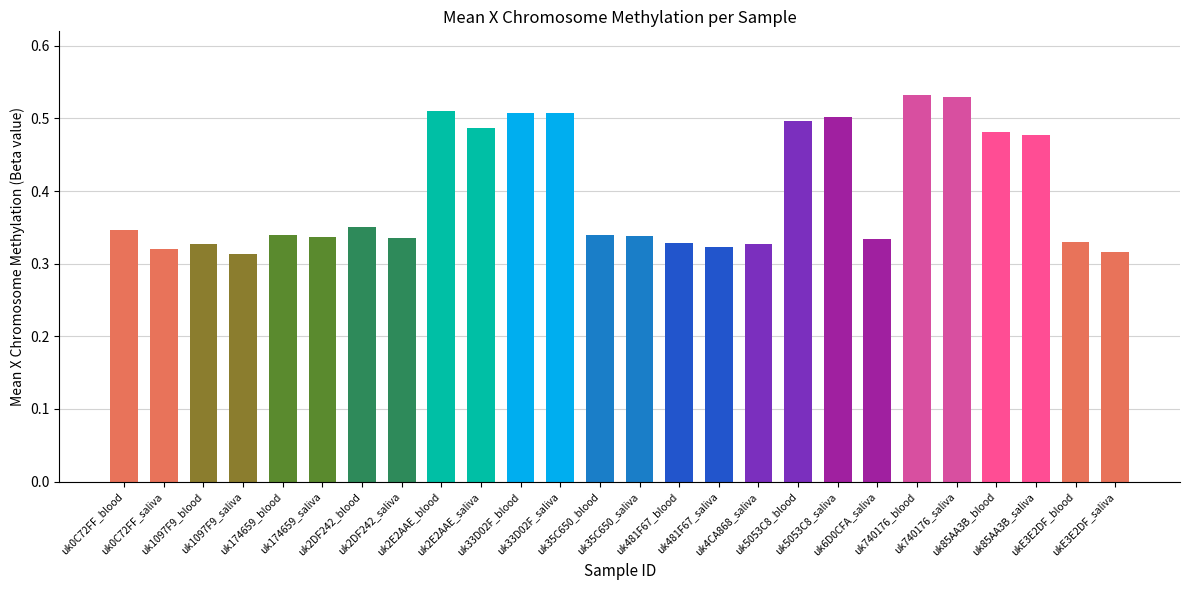

What position from the right is uk174659_blood?

22